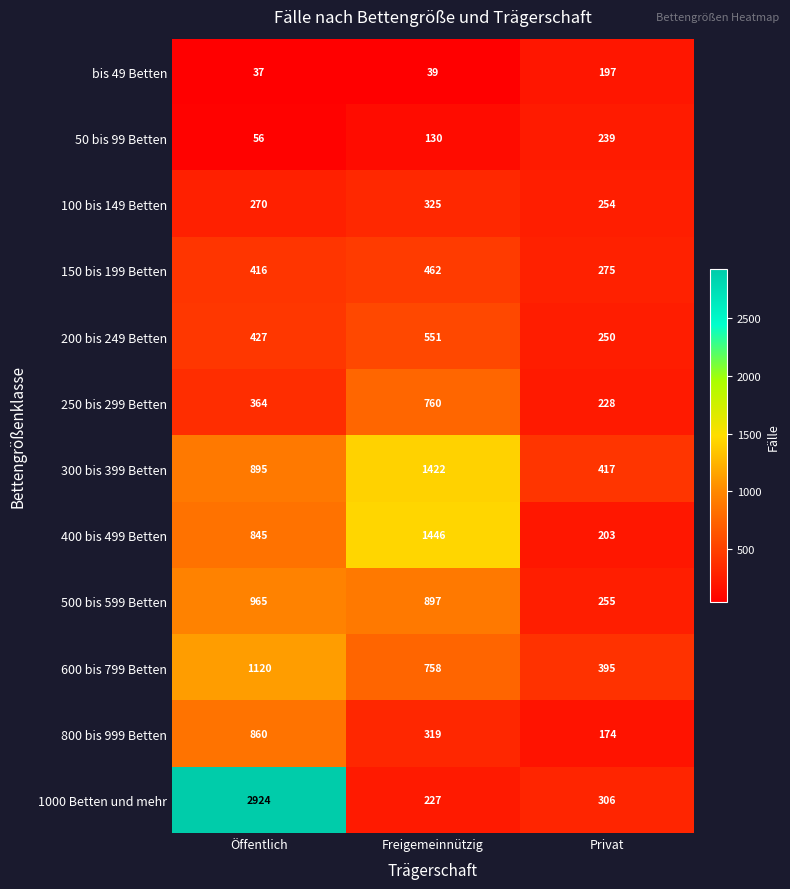

What is the minimum value for 100 bis 149 Betten?

254